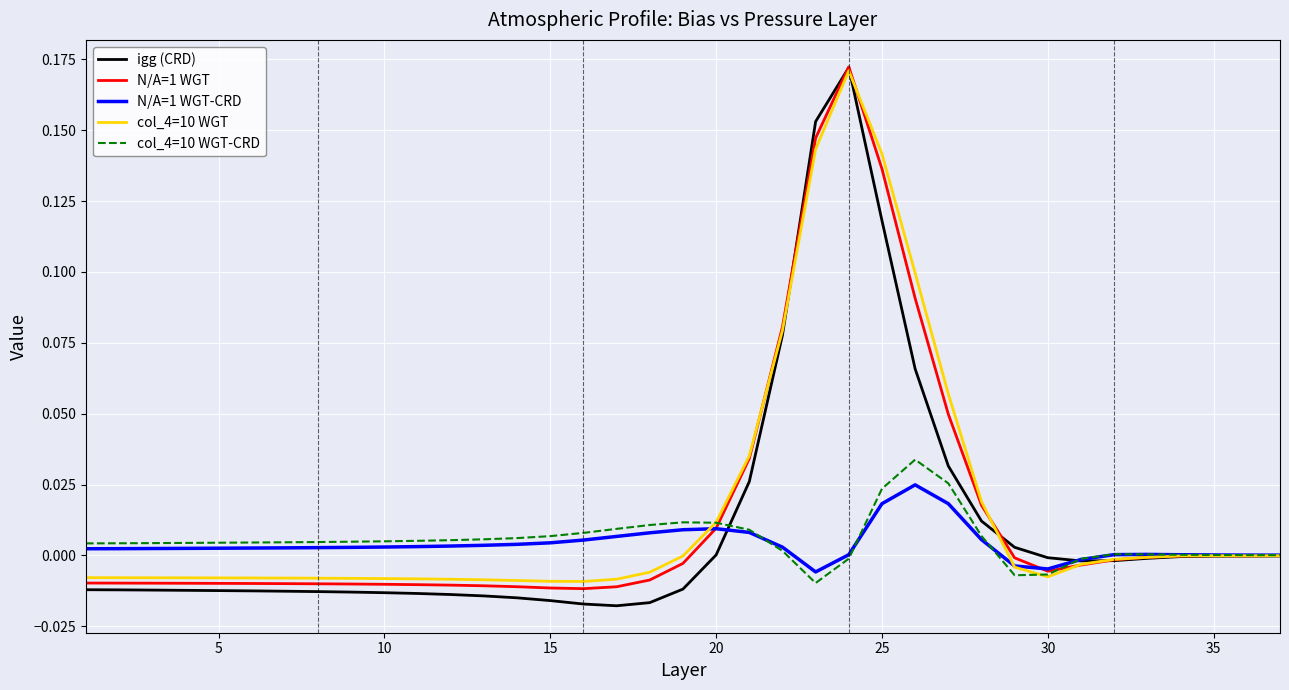

Which series has the largest range (max minus min)?

igg (CRD)